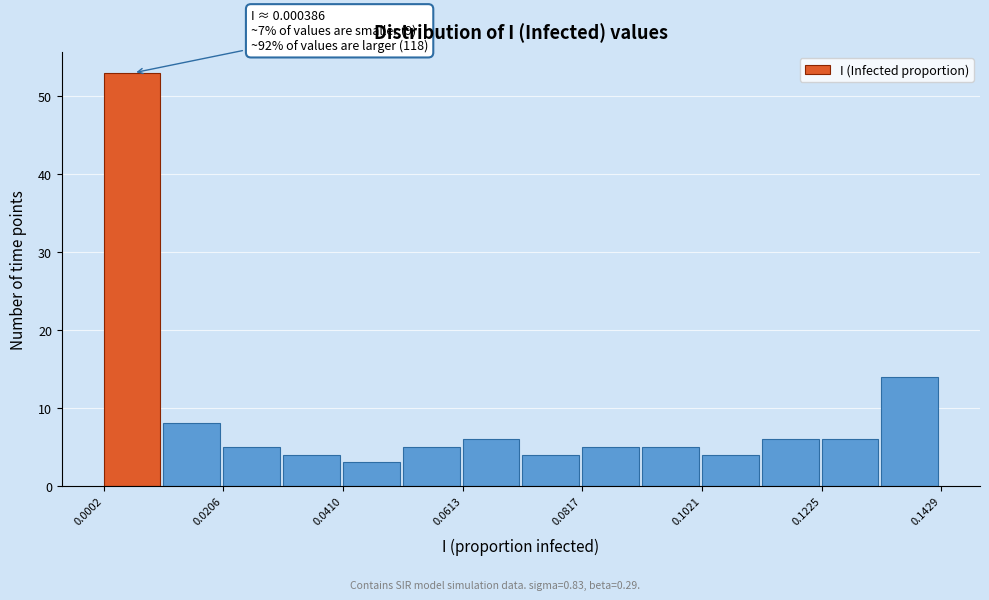

Around what value on the x-axis is the tallest bar? Give the approximate position of its centre, as read against the axis.

0.005